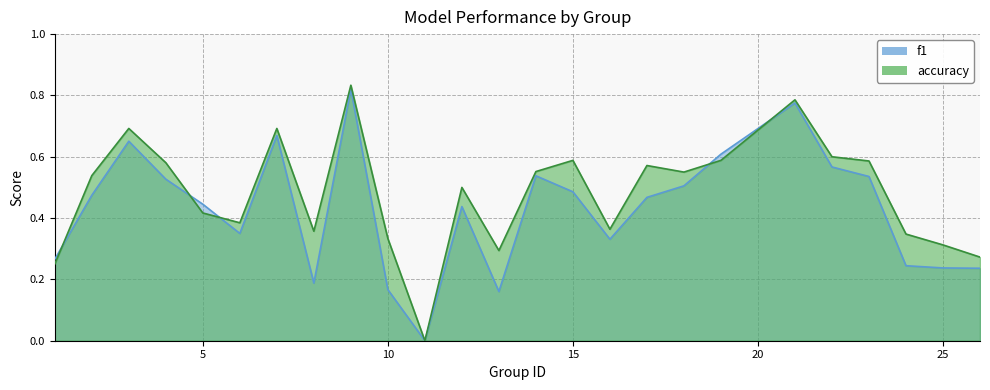

Rank the series by their maximum value, from highest to lowest.

accuracy, f1